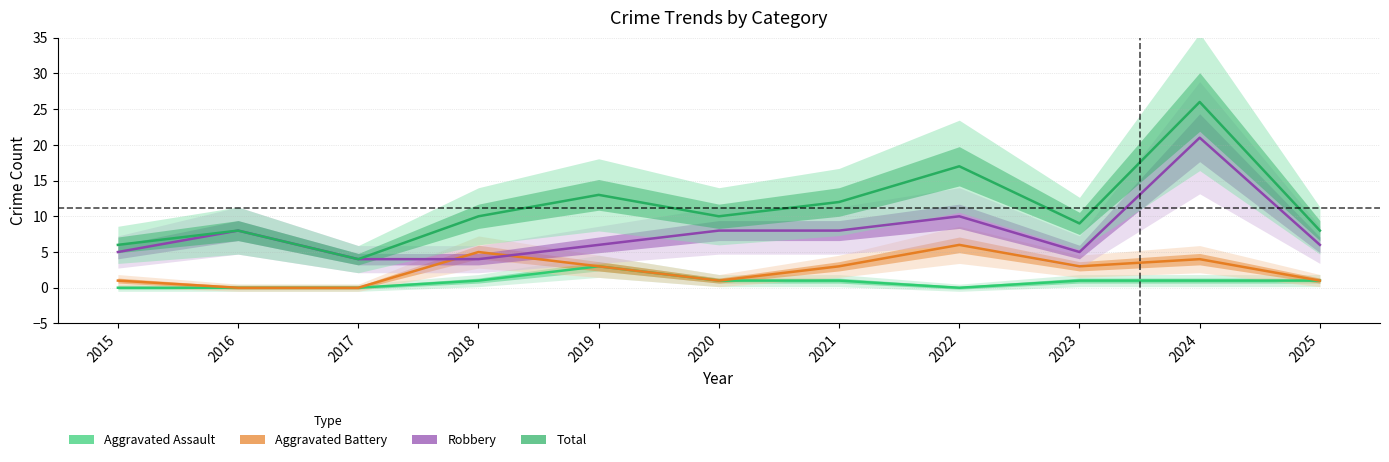

How many series are shown in this chart?

4